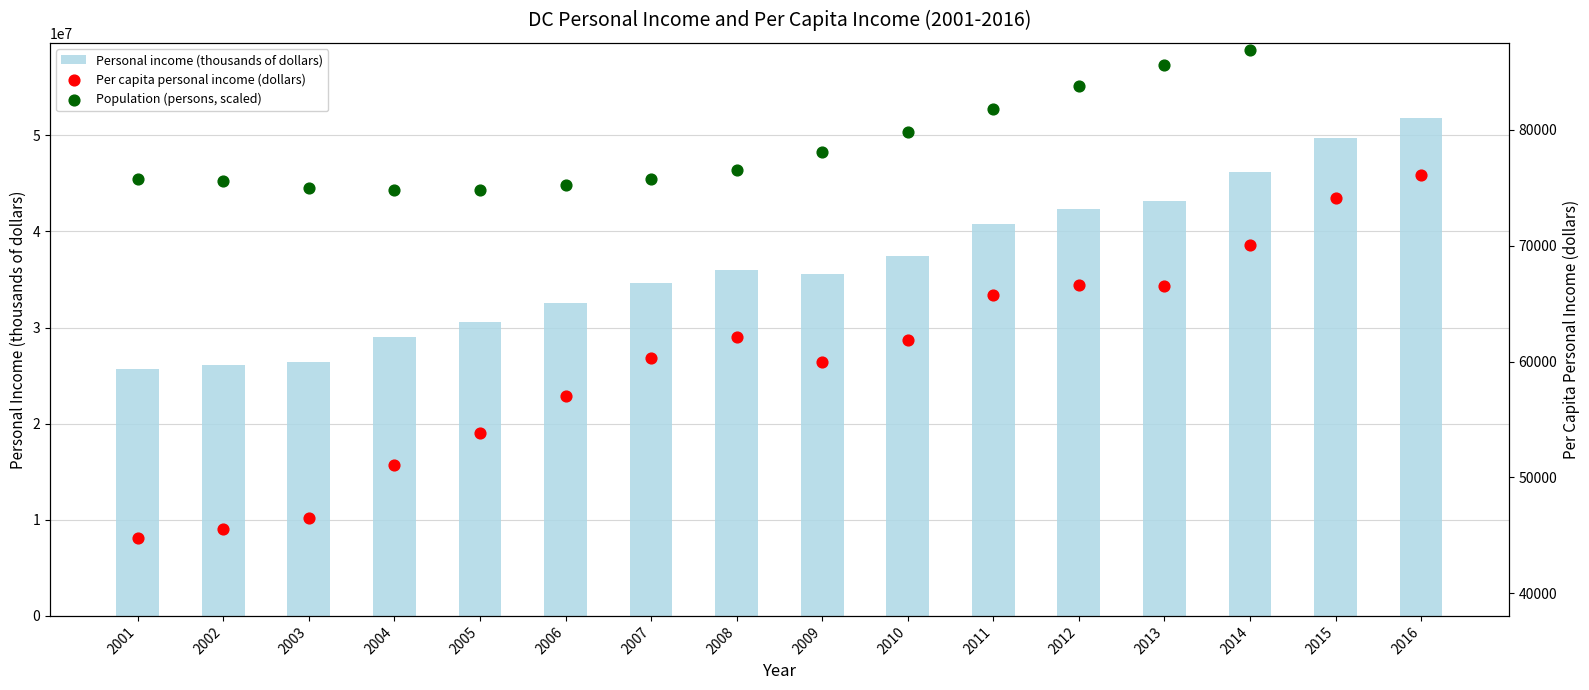

Which series has the widest spread of Y values?

Personal income (thousands of dollars)